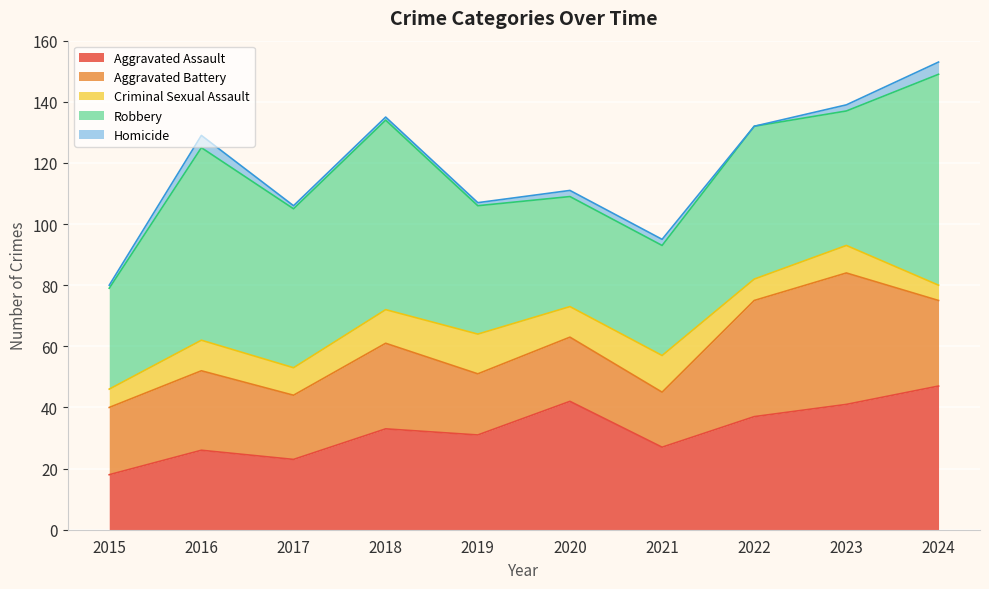

At 2015, list the series in order from largest to smallest.

Robbery, Aggravated Battery, Aggravated Assault, Criminal Sexual Assault, Homicide